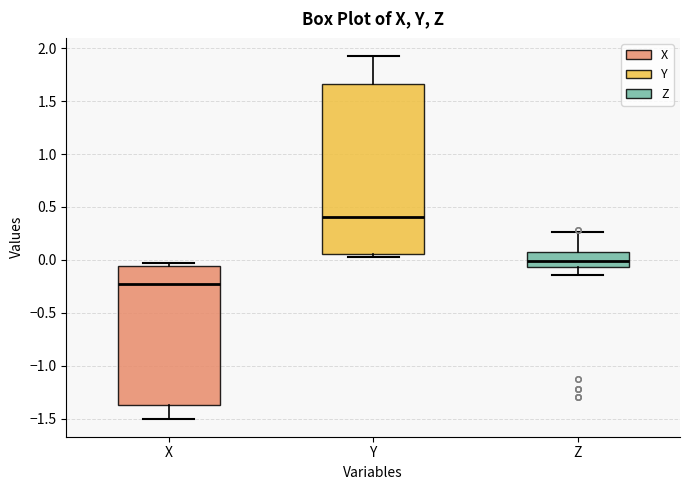

Where does the median line of the box for Y sit on the y-axis? The values are not printed on the chart, so give them approximately, as read against the axis.

0.40